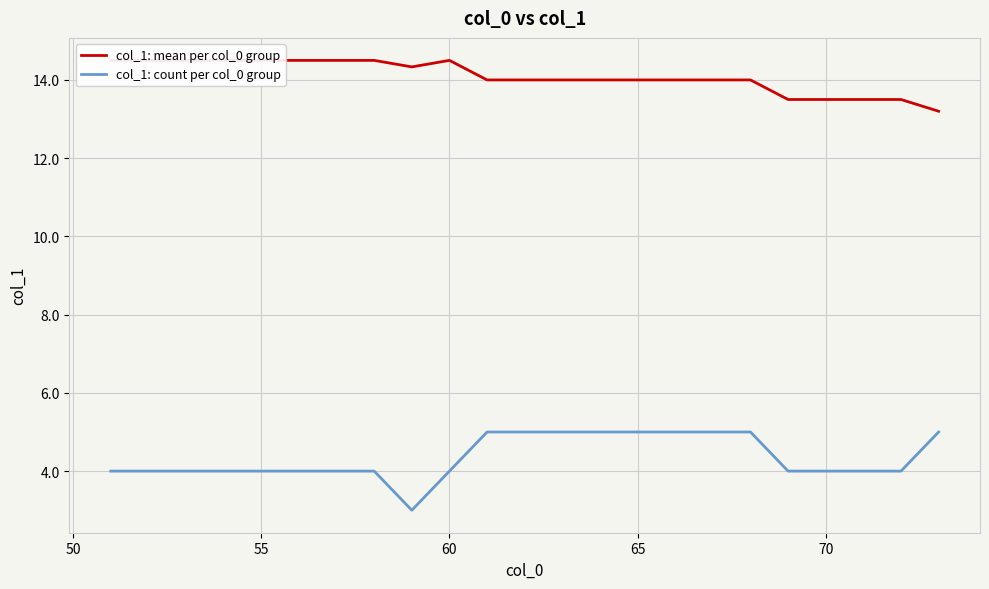

True or false: col_1: mean per col_0 group and col_1: count per col_0 group cross at least once.

False